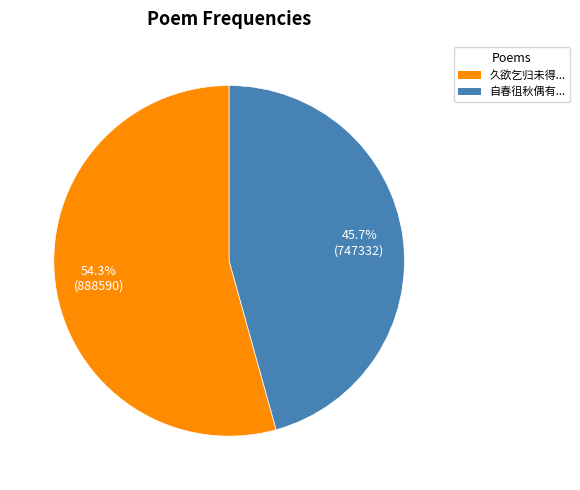

Which slice represents more than half of the pie?

久欲乞归未得...